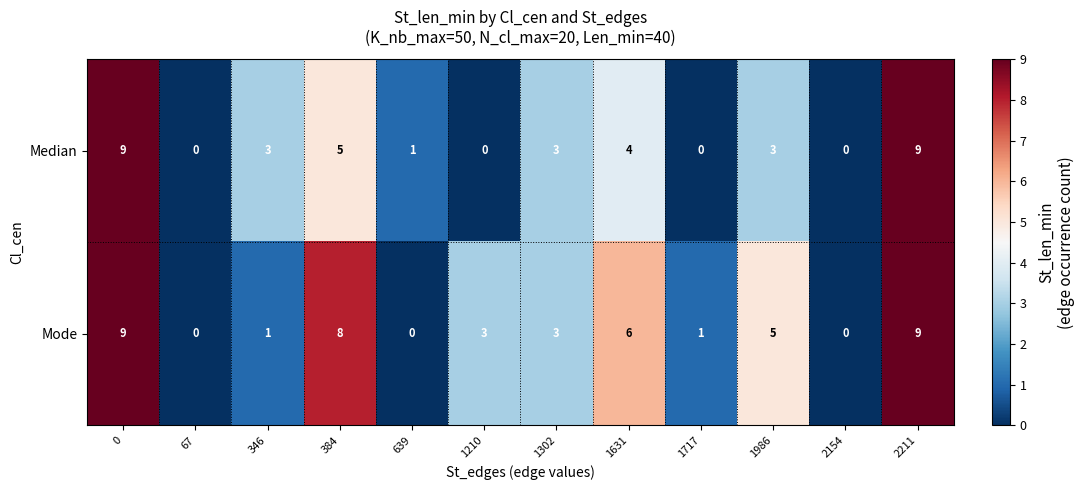

What is the spread (max minus min) of values at 1210?

3